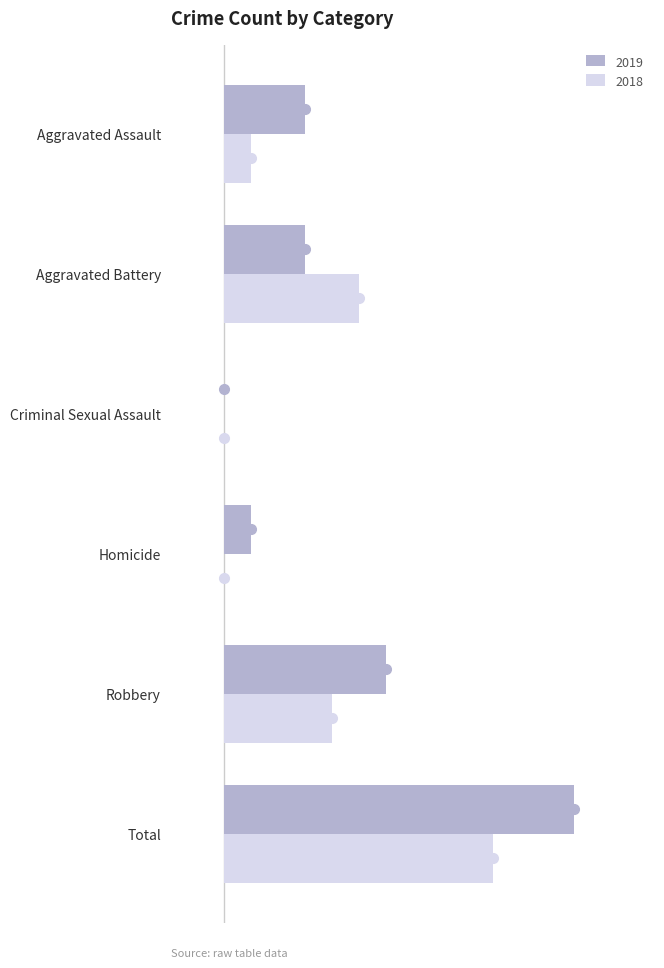

What is the difference between the 2019 values at Total and Homicide?

12